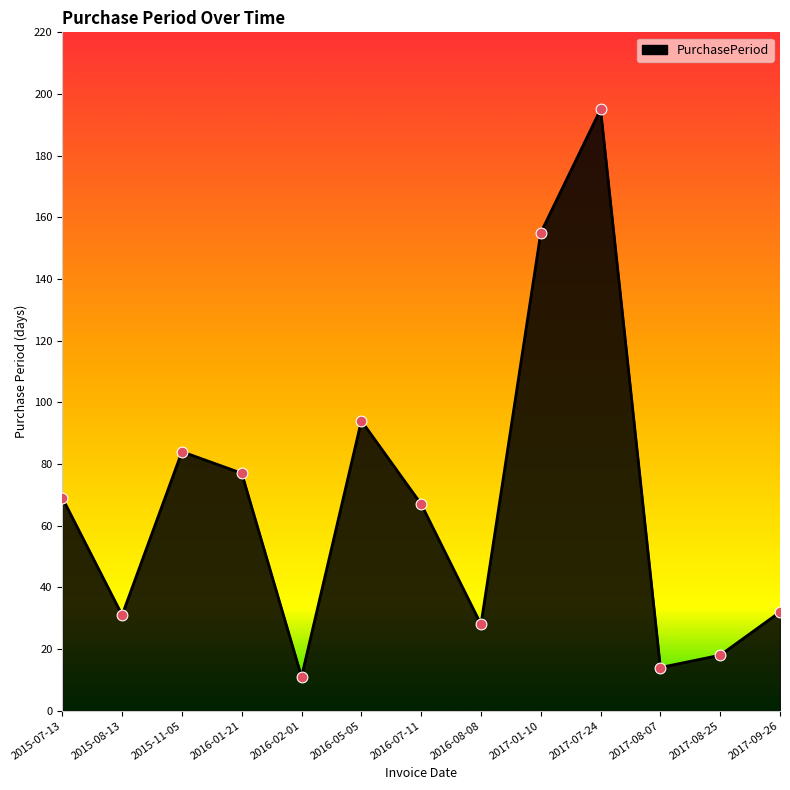

What is the ratio of the value at 2016-05-05 to the value at 2015-07-13?

1.4